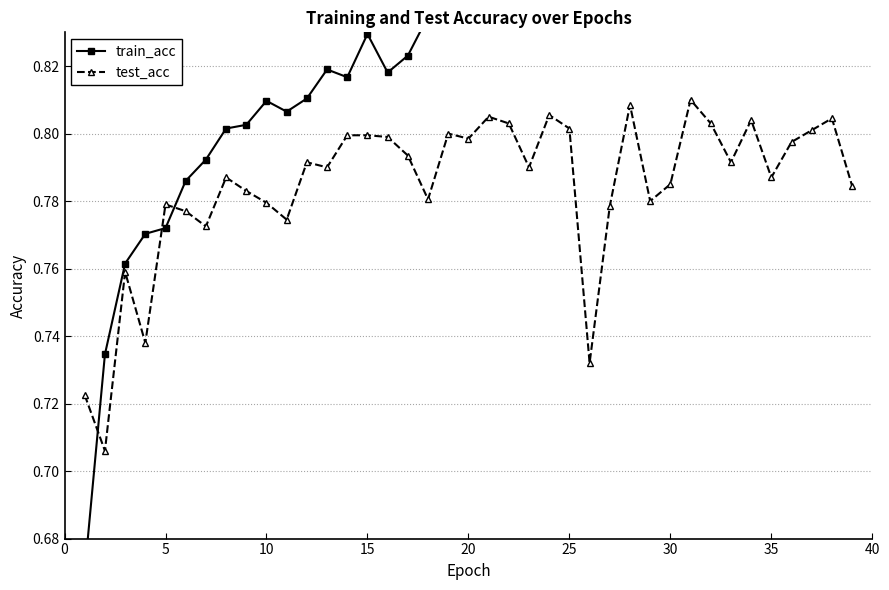

Rank the series by their average value, from highest to lowest.

train_acc, test_acc